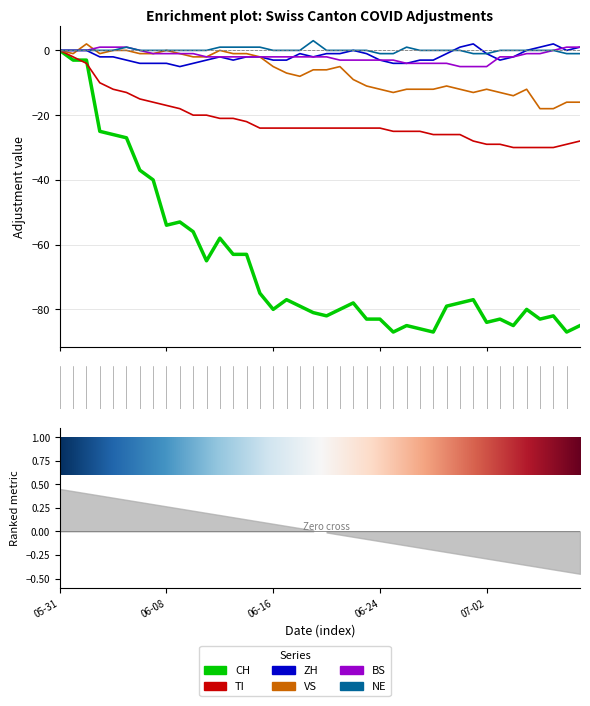

True or false: NE has a value of 0 at 2020-06-08.

True